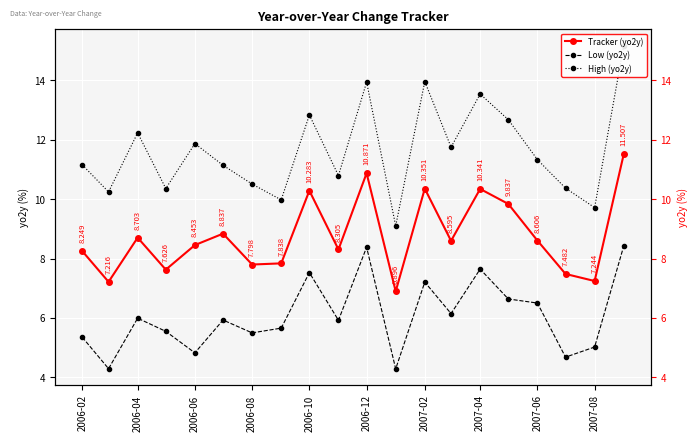

What is the sum of all Low (yo2y) values?

121.5